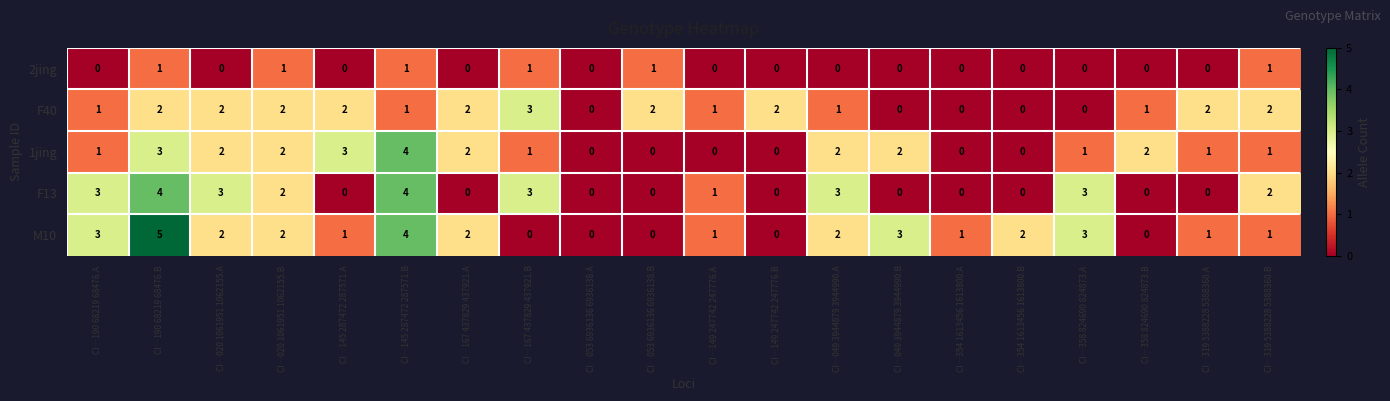

What is the difference between the maximum and second lowest values in the M10 series?

5